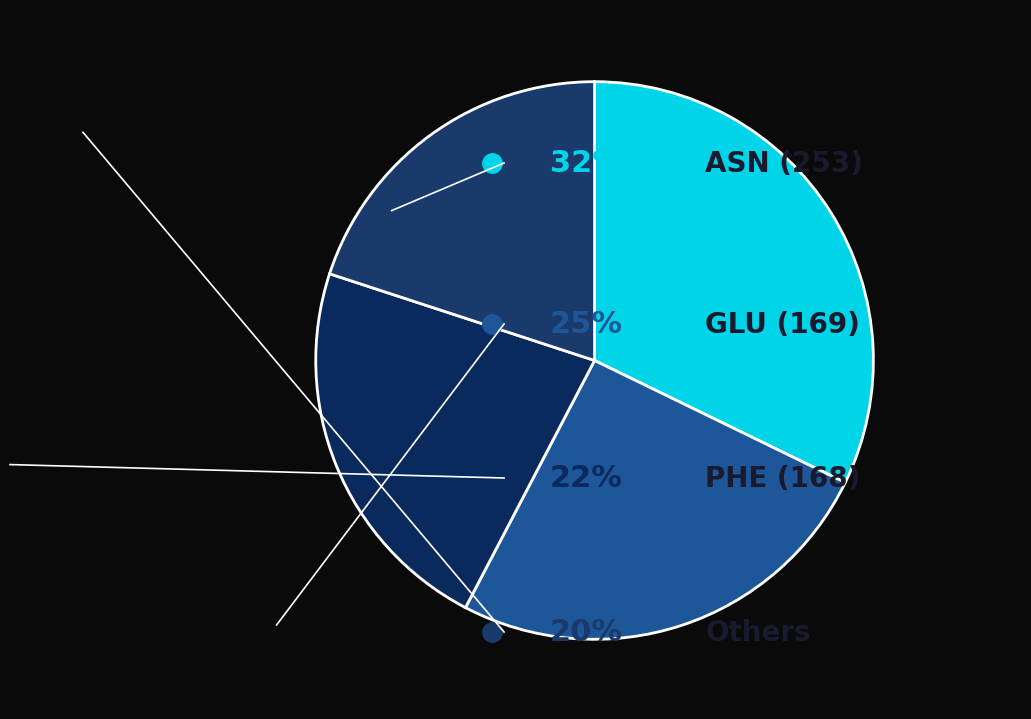

How many slices are in this pie chart?

4